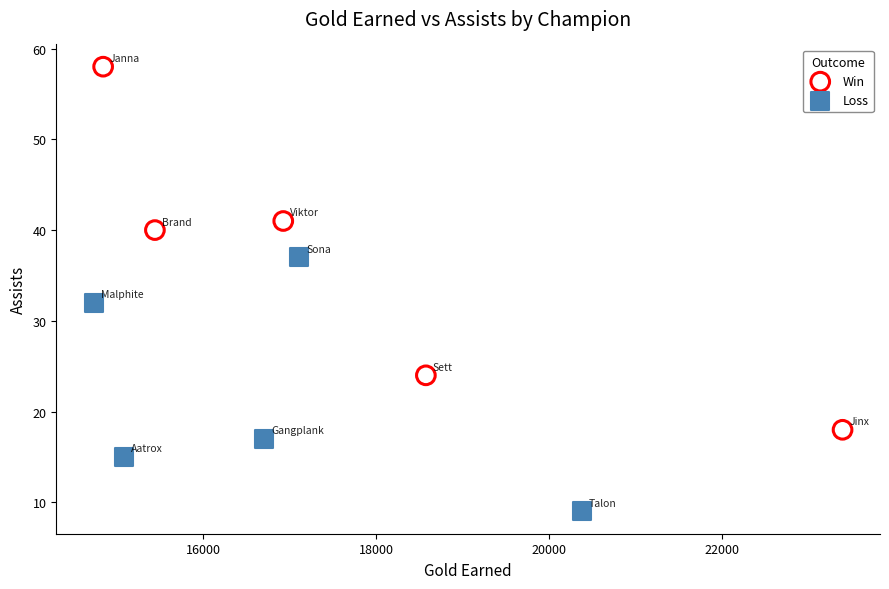

Which series reaches the maximum Y coordinate?

Win